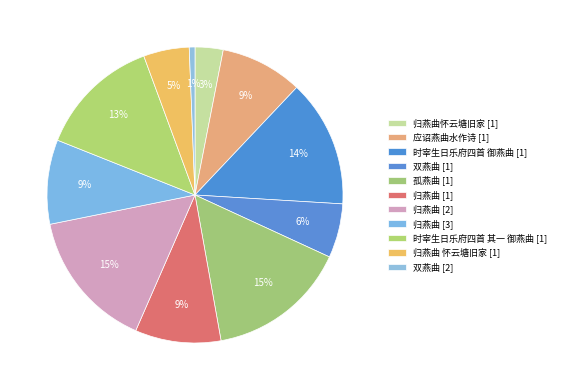

Count the number of slices in the pie.

11